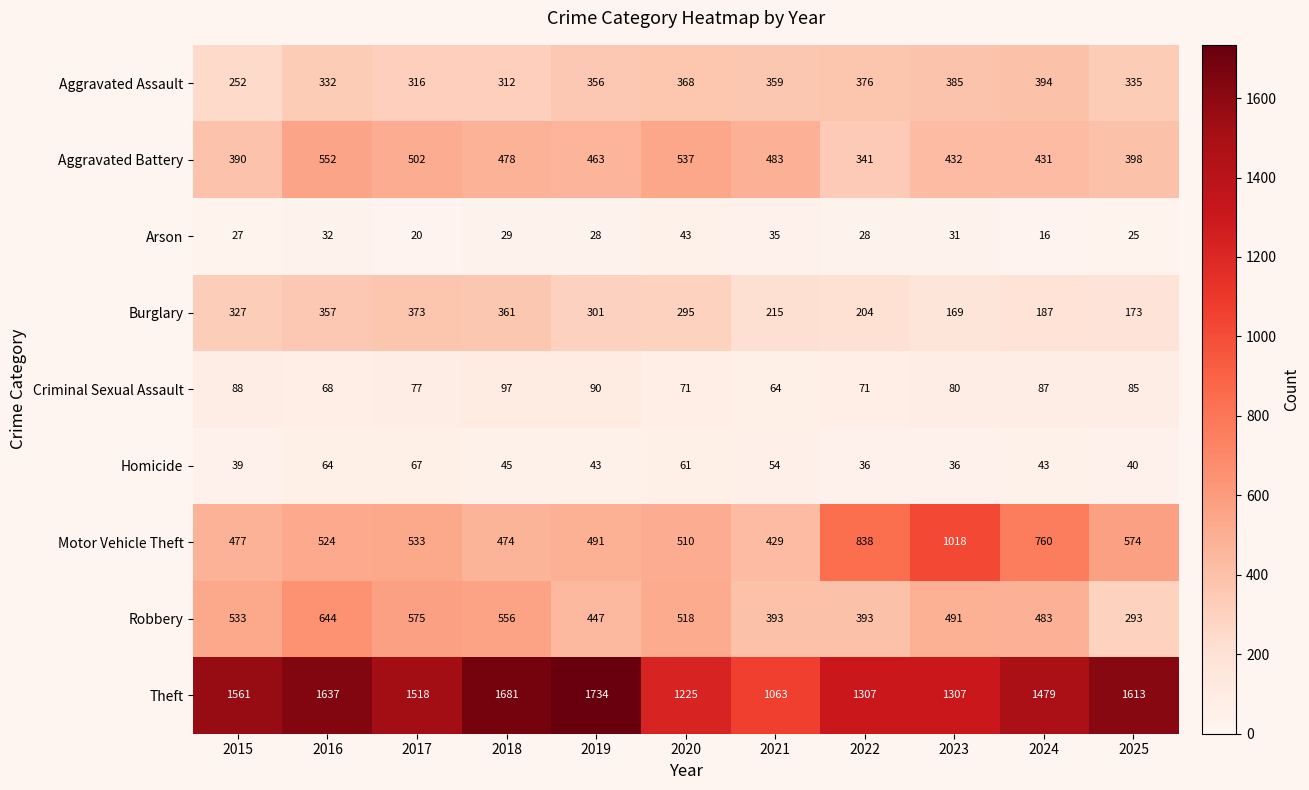

At which label does Arson first exceed 28?

2016